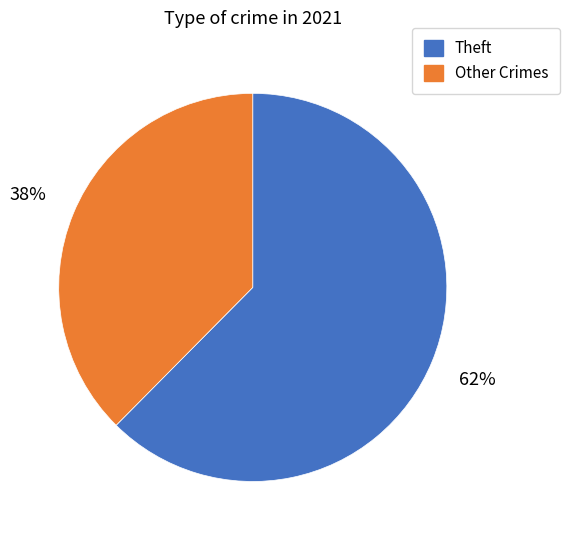

Which slice is the smallest?

Other Crimes